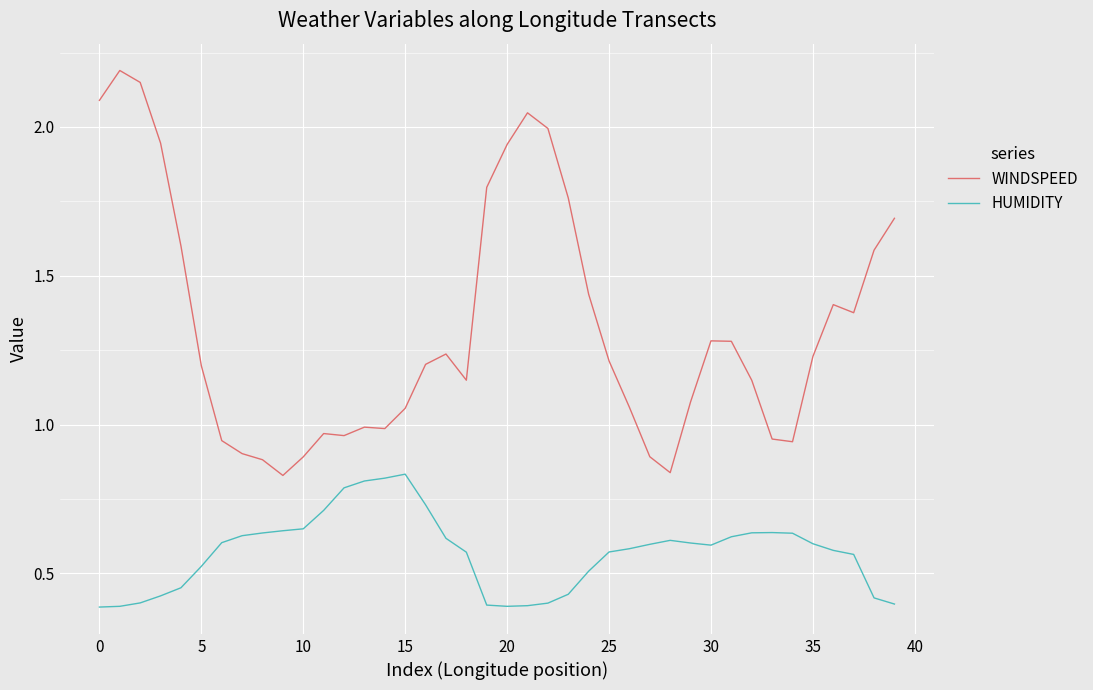

True or false: HUMIDITY and WINDSPEED cross at least once.

False